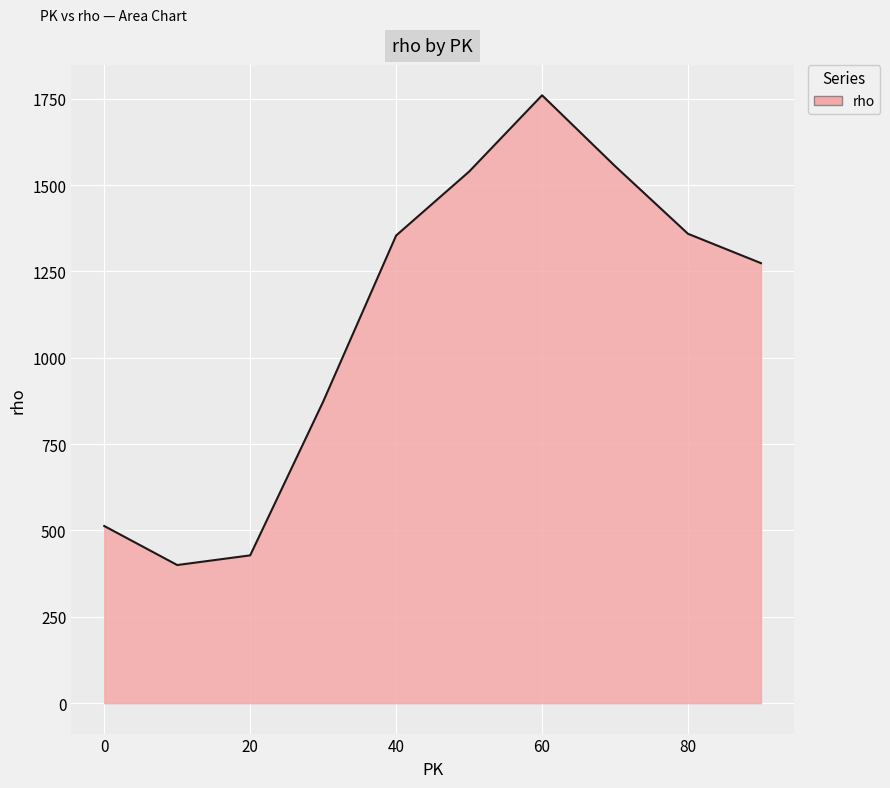

What is the difference between the maximum and minimum values?

1360